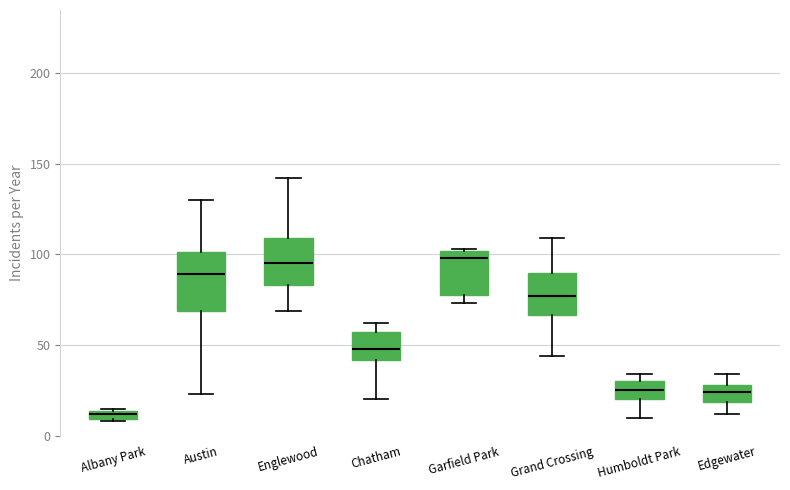

Which box is the tallest, from its lower edge to its upper edge?

Austin